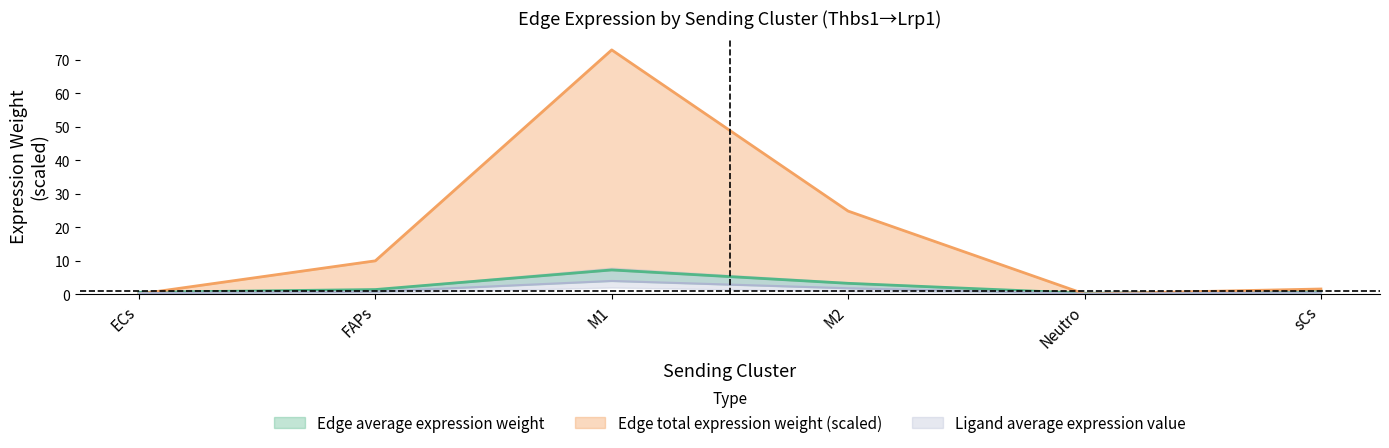

What is the sum of all Edge average expression weight values?

13.7